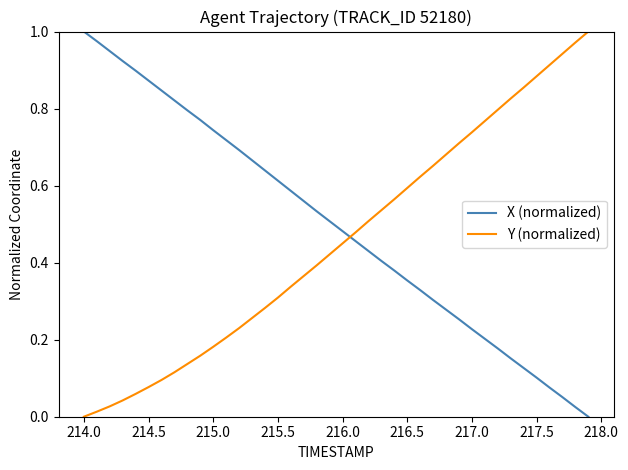

Which series has the largest total across all categories?

X (normalized)